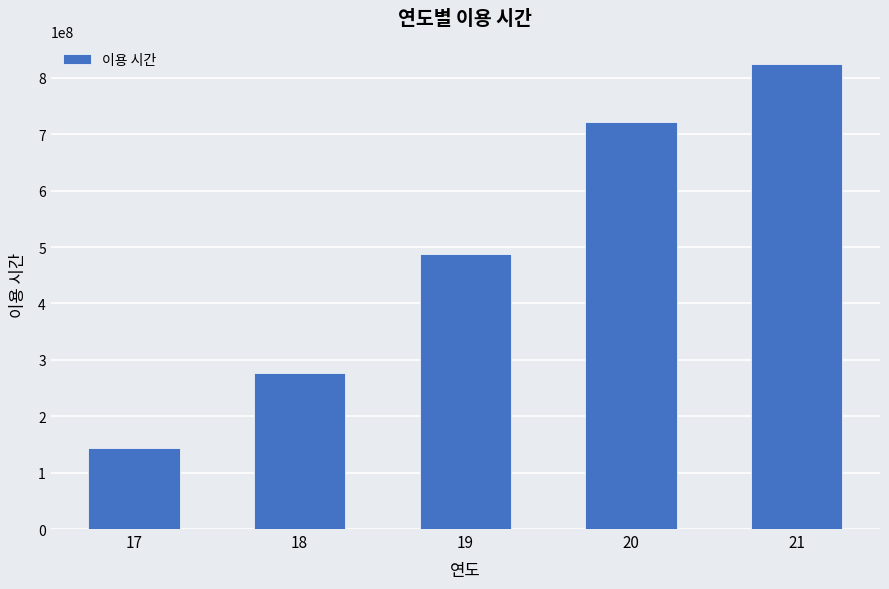

Reading left to right, list all the values displayed in this chart.

142873353	276571375	488175397	722275507	824619256